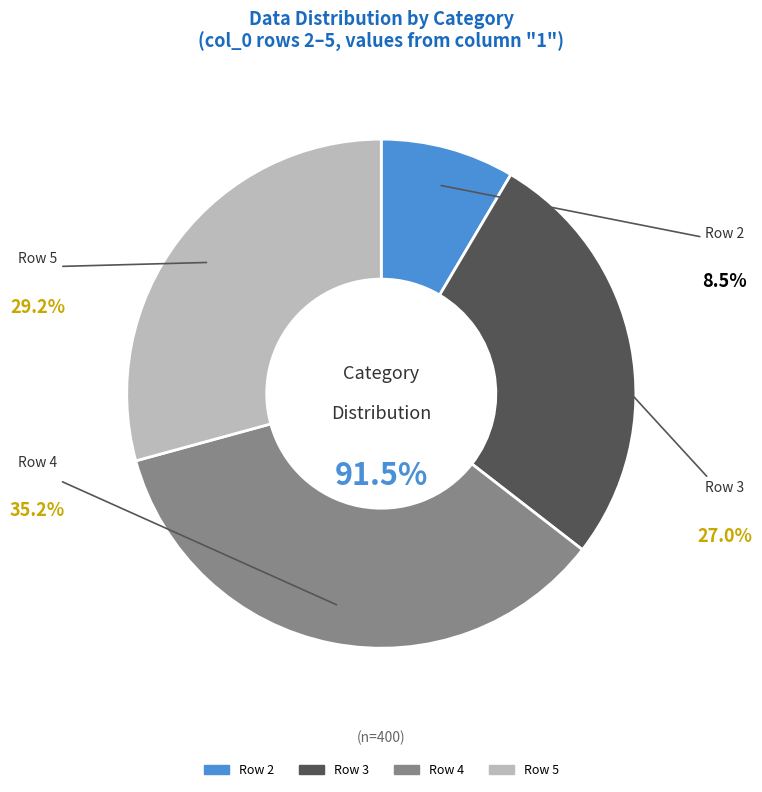

To the nearest percent, what is the difference between the largest and smallest slice percentages?

27%